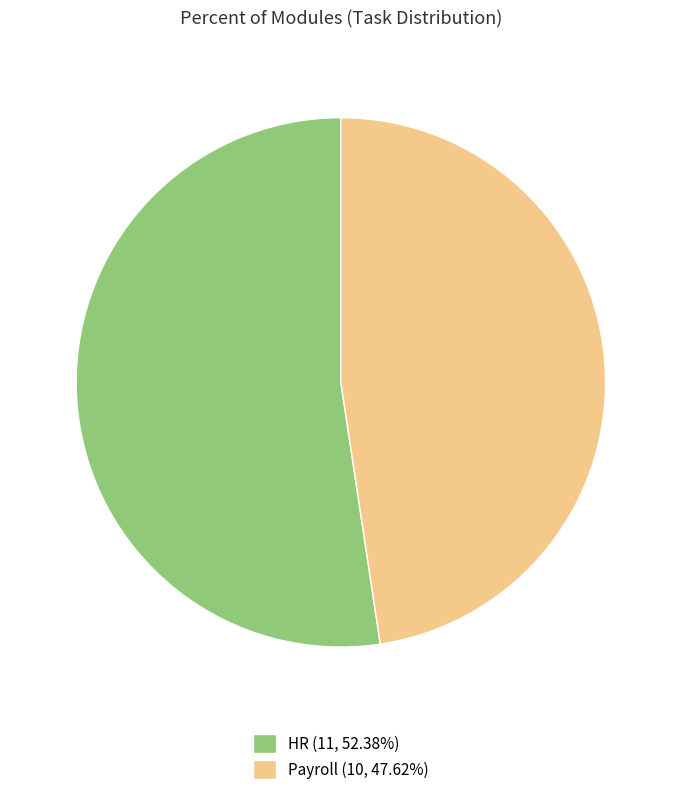

Which category accounts for the majority?

HR